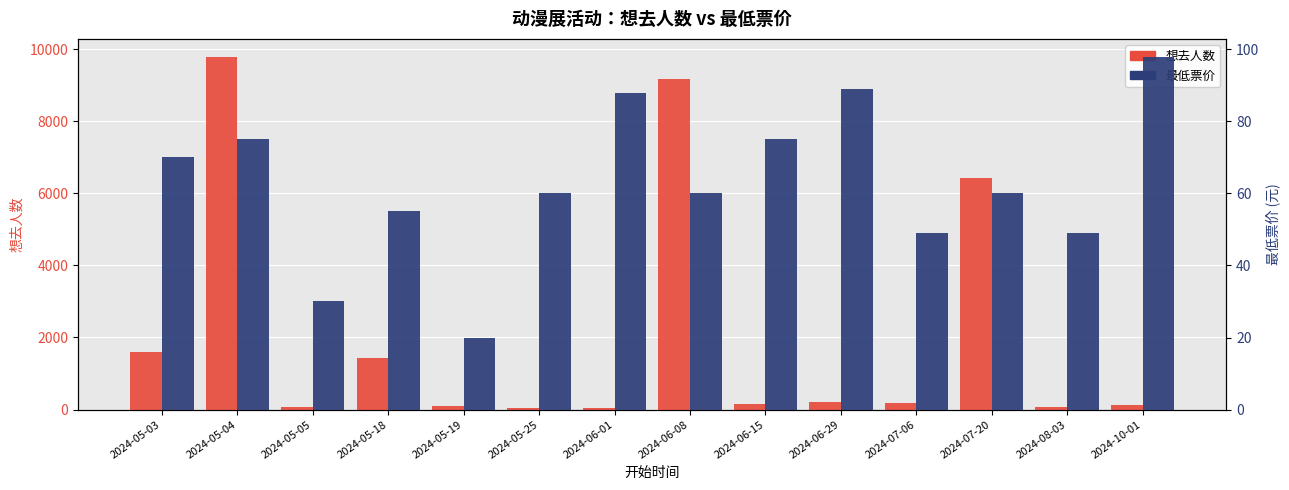

How many groups of bars are there?

14